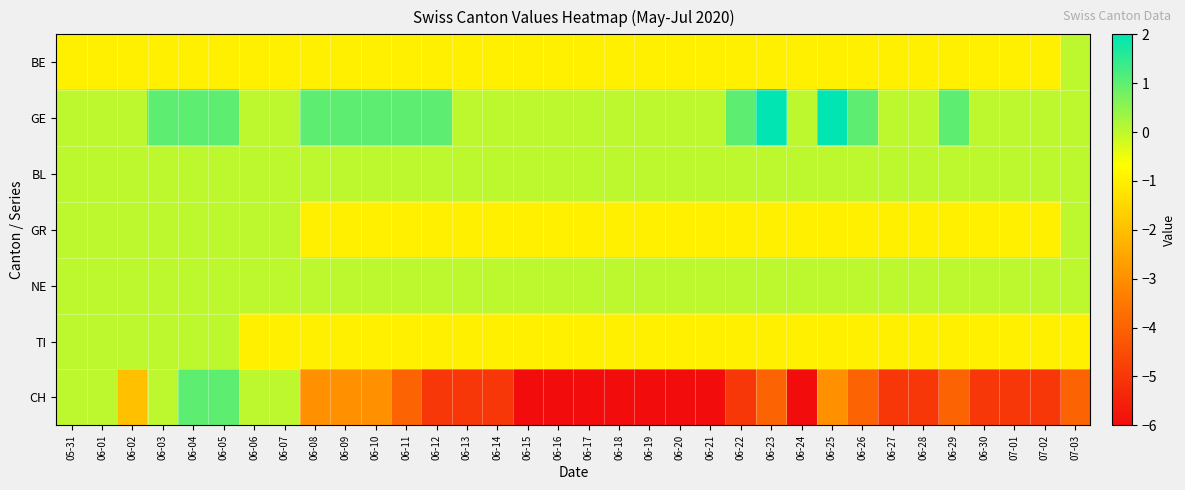

At which category is the sum across all series the highest?

06-04